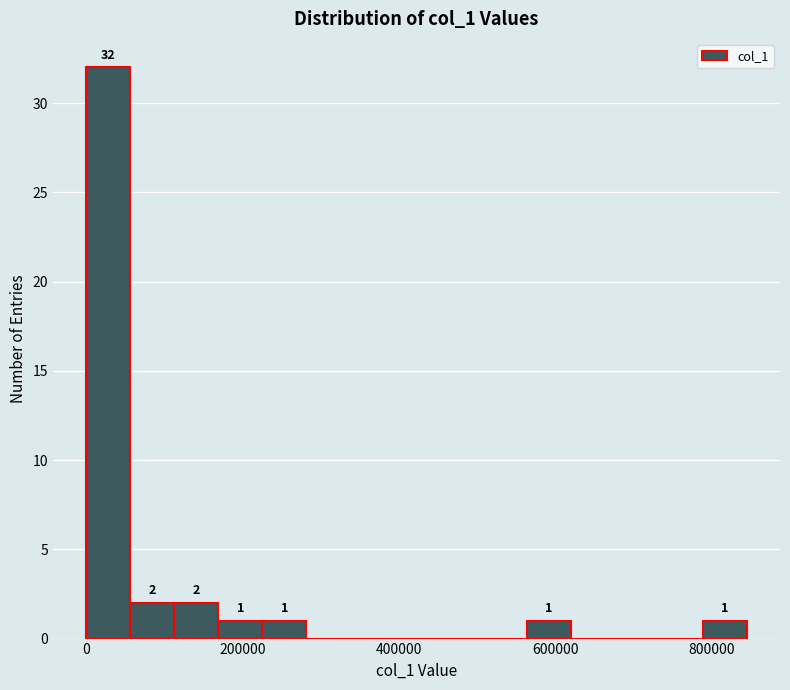

Around what value on the x-axis is the tallest bar? Give the approximate position of its centre, as read against the axis.

20000